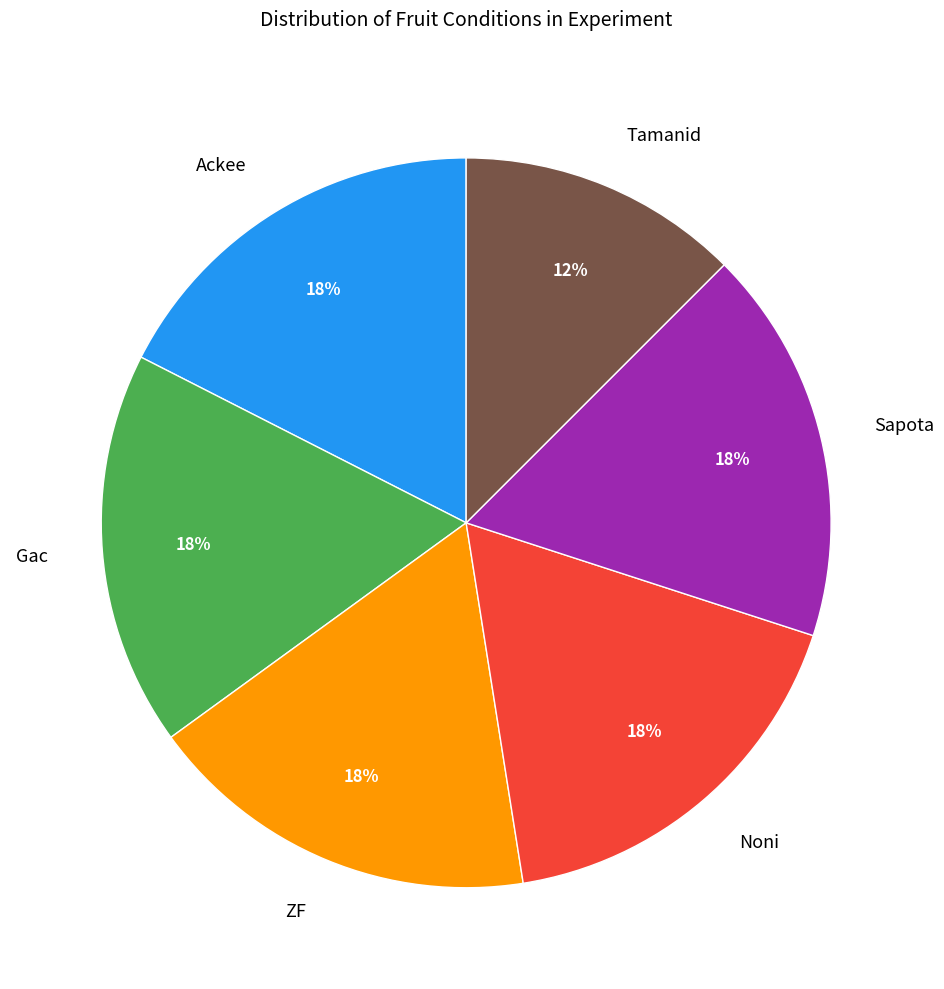

To the nearest percent, what percentage of the pie is ZF?

17%